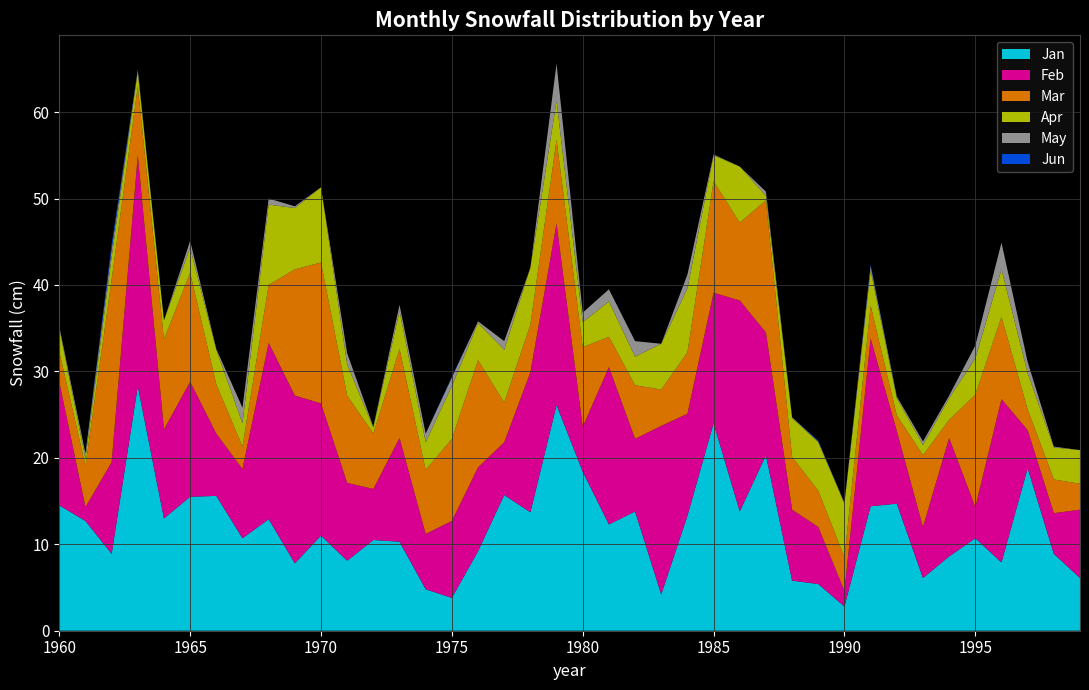

Reading left to right, list all the values displayed in this chart.

jan: 1960=14.5	1961=12.7	1962=8.9	1963=28.3	1964=13.0	1965=15.5	1966=15.6	1967=10.7	1968=12.9	1969=7.8	1970=11.0	1971=8.1	1972=10.5	1973=10.3	1974=4.8	1975=3.8	1976=9.2	1977=15.7	1978=13.7	1979=26.1	1980=18.4	1981=12.3	1982=13.8	1983=4.2	1984=13.3	1985=24.0	1986=13.8	1987=20.3	1988=5.8	1989=5.4	1990=2.8	1991=14.4	1992=14.7	1993=6.1	1994=8.6	1995=10.7	1996=7.9	1997=18.8	1998=8.9	1999=6.1
feb: 1960=14.3	1961=1.6	1962=10.6	1963=26.7	1964=10.3	1965=13.3	1966=7.2	1967=8.0	1968=20.4	1969=19.4	1970=15.3	1971=9.0	1972=5.9	1973=12.0	1974=6.4	1975=8.9	1976=9.7	1977=6.1	1978=16.2	1979=21.0	1980=5.2	1981=18.2	1982=8.4	1983=19.5	1984=11.8	1985=15.1	1986=24.4	1987=14.2	1988=8.2	1989=6.6	1990=1.8	1991=19.4	1992=8.4	1993=5.9	1994=13.7	1995=3.6	1996=18.9	1997=4.4	1998=4.7	1999=7.9
mar: 1960=3.5	1961=4.8	1962=21.1	1963=8.0	1964=10.4	1965=12.6	1966=5.7	1967=2.6	1968=6.7	1969=14.6	1970=16.3	1971=10.1	1972=6.4	1973=10.3	1974=7.4	1975=9.5	1976=12.4	1977=4.6	1978=5.5	1979=9.7	1980=9.2	1981=3.5	1982=6.2	1983=4.2	1984=7.1	1985=12.9	1986=9.0	1987=15.3	1988=6.1	1989=4.2	1990=3.9	1991=3.8	1992=1.8	1993=8.3	1994=2.1	1995=13.0	1996=9.5	1997=2.4	1998=3.9	1999=3.0
apr: 1960=2.7	1961=0.8	1962=2.6	1963=1.7	1964=2.2	1965=2.9	1966=4.0	1967=2.7	1968=9.3	1969=7.1	1970=8.7	1971=3.6	1972=0.7	1973=4.4	1974=3.2	1975=6.1	1976=4.3	1977=6.1	1978=6.6	1979=4.5	1980=2.9	1981=4.1	1982=3.3	1983=5.3	1984=7.4	1985=3.0	1986=6.5	1987=0.5	1988=4.5	1989=5.6	1990=6.2	1991=4.1	1992=2.0	1993=1.2	1994=2.5	1995=4.2	1996=5.5	1997=4.2	1998=3.7	1999=3.9
may: 1960=0.2	1961=0.6	1962=0.9	1963=0.2	1964=0.0	1965=0.8	1966=0.1	1967=1.8	1968=0.7	1969=0.2	1970=0.0	1971=1.3	1972=0.1	1973=0.7	1974=1.0	1975=1.0	1976=0.2	1977=1.0	1978=0.0	1979=4.3	1980=1.1	1981=1.4	1982=1.8	1983=0.0	1984=1.6	1985=0.1	1986=0.0	1987=0.5	1988=0.1	1989=0.1	1990=0.1	1991=0.5	1992=0.2	1993=0.4	1994=0.3	1995=1.5	1996=3.1	1997=1.3	1998=0.1	1999=0.0
jun: 1960=0.0	1961=0.0	1962=0.6	1963=0.0	1964=0.0	1965=0.0	1966=0.0	1967=0.0	1968=0.0	1969=0.0	1970=0.0	1971=0.0	1972=0.0	1973=0.0	1974=0.0	1975=0.1	1976=0.0	1977=0.0	1978=0.0	1979=0.0	1980=0.0	1981=0.0	1982=0.0	1983=0.0	1984=0.0	1985=0.0	1986=0.0	1987=0.0	1988=0.0	1989=0.1	1990=0.0	1991=0.2	1992=0.0	1993=0.0	1994=0.0	1995=0.0	1996=0.0	1997=0.0	1998=0.0	1999=0.0